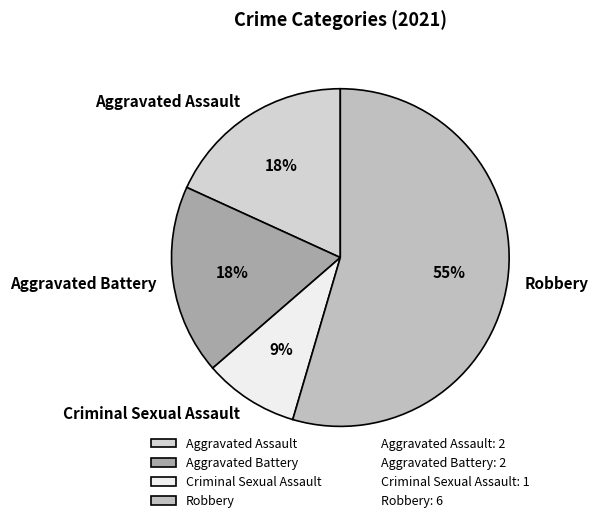

To the nearest percent, what portion does Aggravated Assault represent?

18%